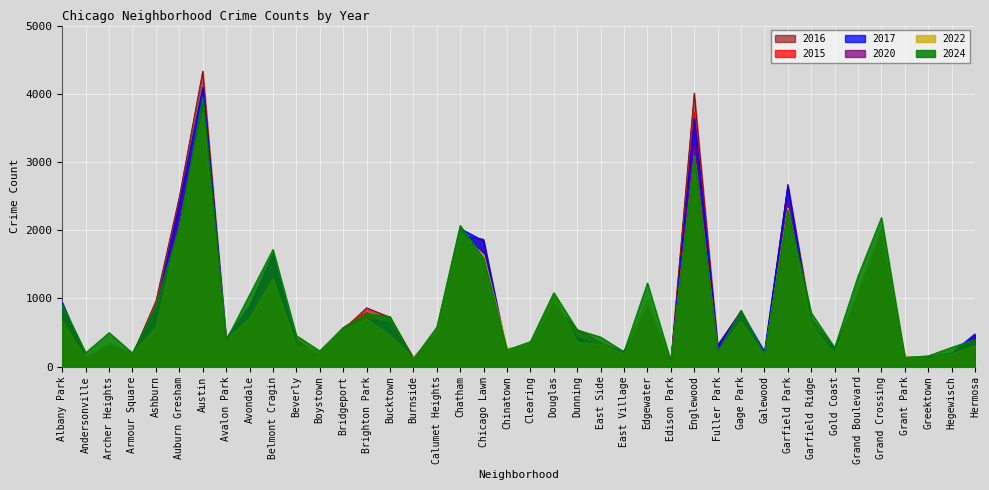

True or false: 2024 and 2016 cross at least once.

True